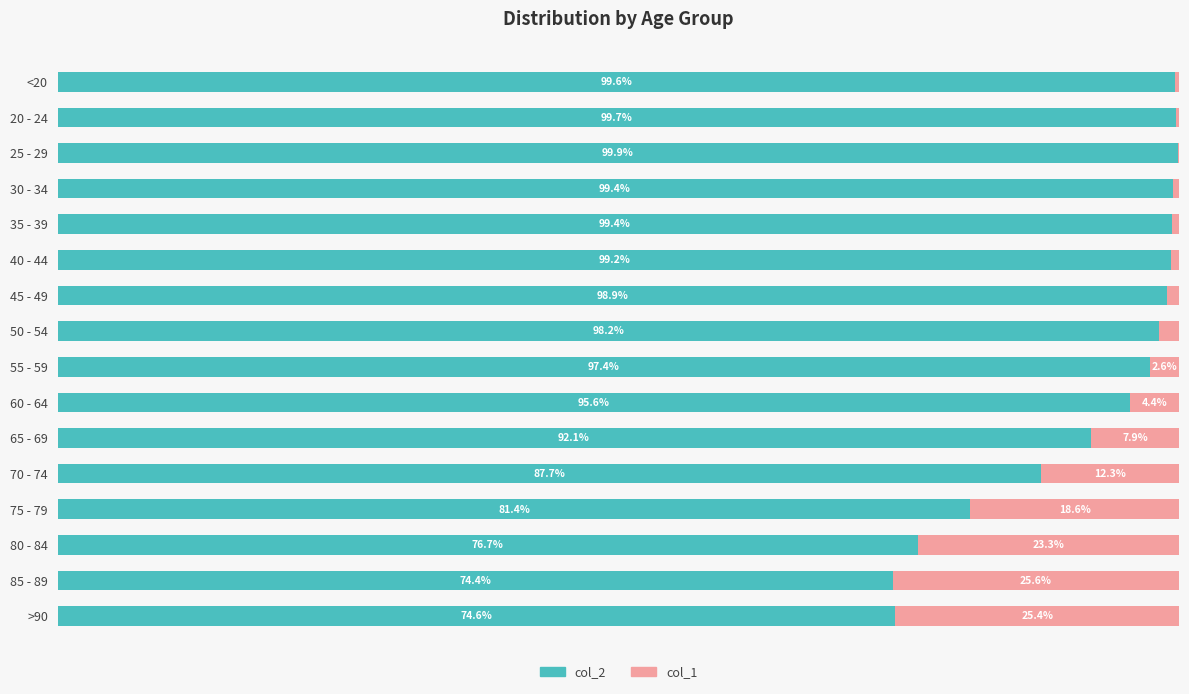

At which label does col_2 reach its peak?

25 - 29